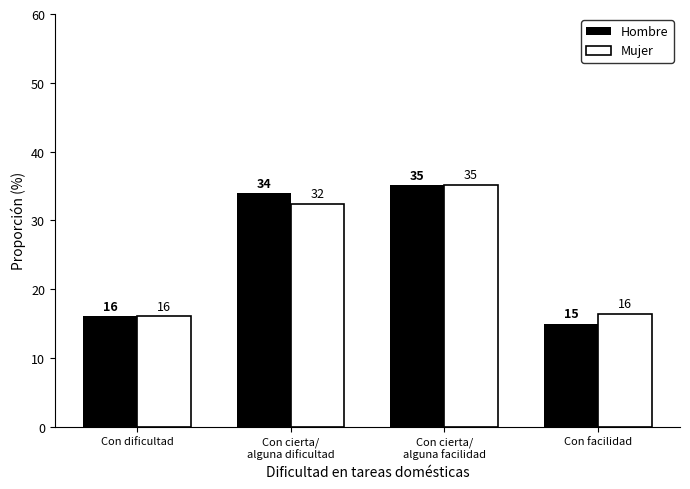

What is the minimum value for Mujer?

16.1